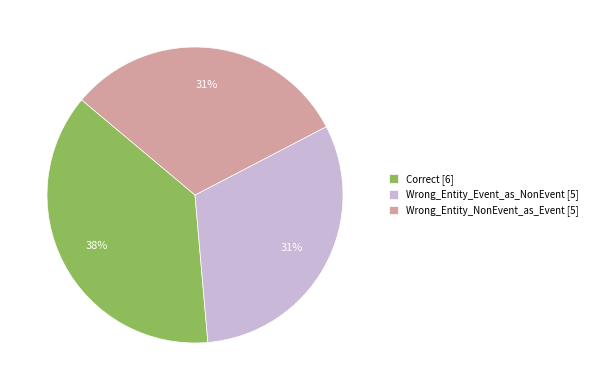

To the nearest percent, what is the average slice percentage?

33%